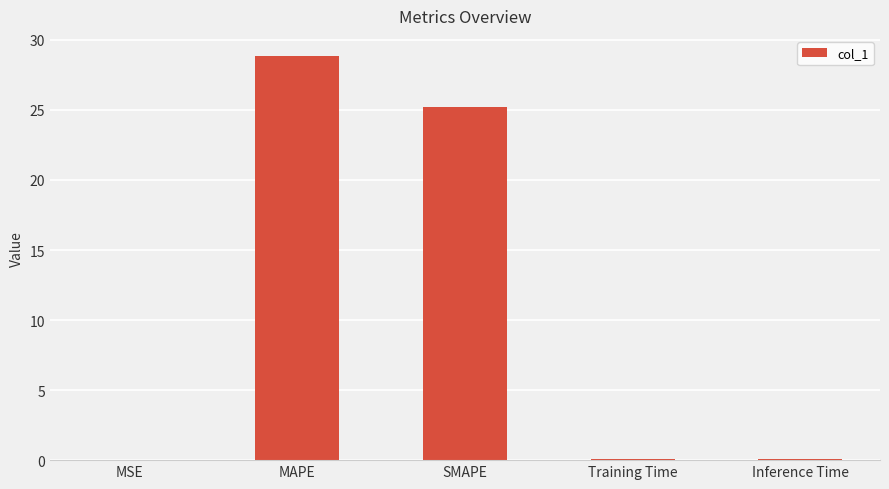

Where is the data nearest to the value 14?

SMAPE